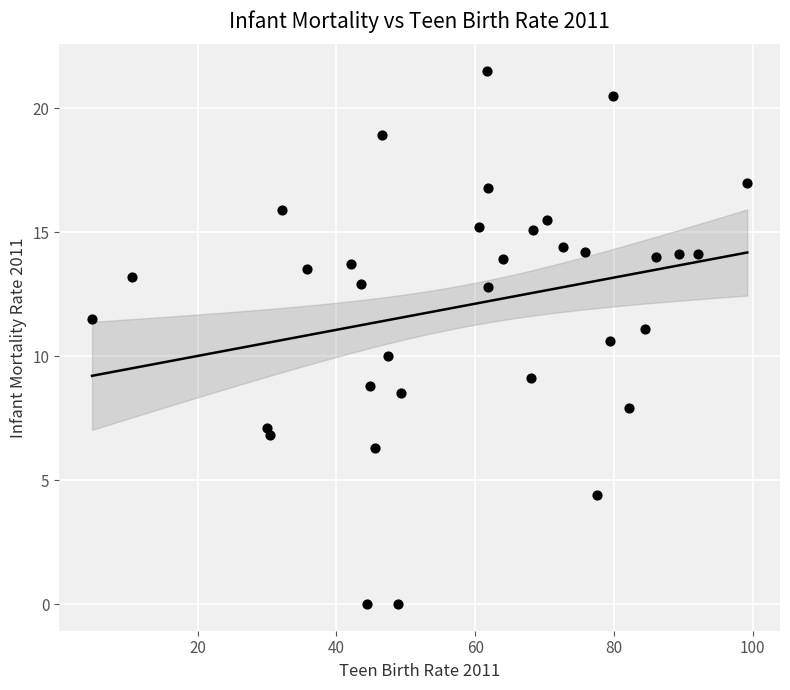

What is the range of X values (max minus min)?

94.4